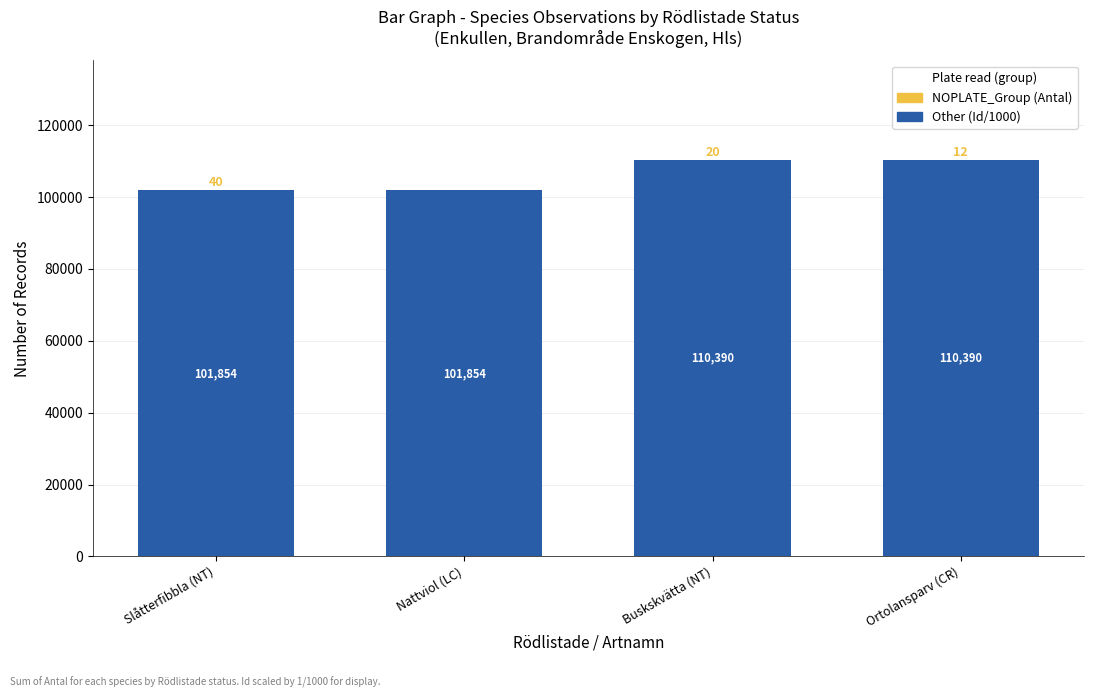

At which label is Other (Id/1000) closest to 106121?

Nattviol (LC)